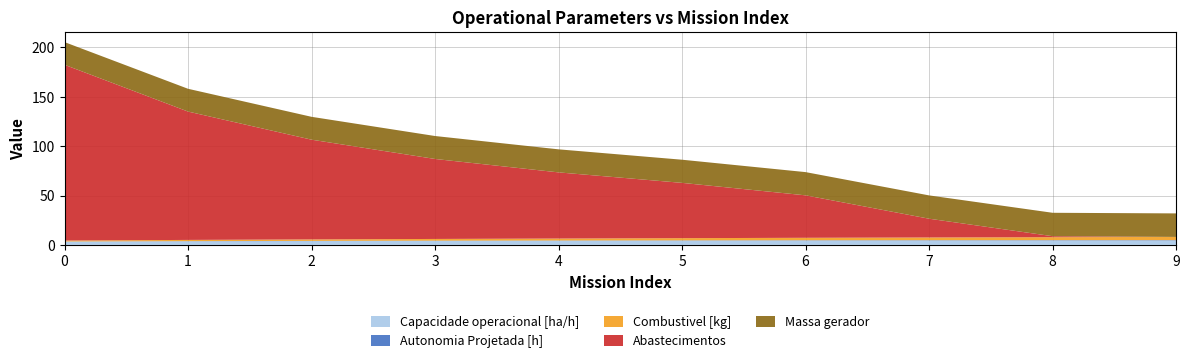

Reading left to right, extract all data points from this chart.

Capacidade operacional [ha/h]: 3.3	3.6	3.9	4.0	4.2	4.3	4.4	4.4	4.4	4.4
Autonomia Projetada [h]: 0.1	0.2	0.2	0.2	0.2	0.3	0.3	0.3	0.4	0.4
Combustivel [kg]: 1.0	1.2	1.5	1.8	2.0	2.2	2.5	2.8	3.0	3.2
Abastecimentos: 178.0	130.0	101.0	81.0	67.0	56.0	43.0	19.0	1.0	0.0
Massa gerador: 23.0	23.1	23.2	23.2	23.3	23.4	23.5	23.6	23.7	23.8